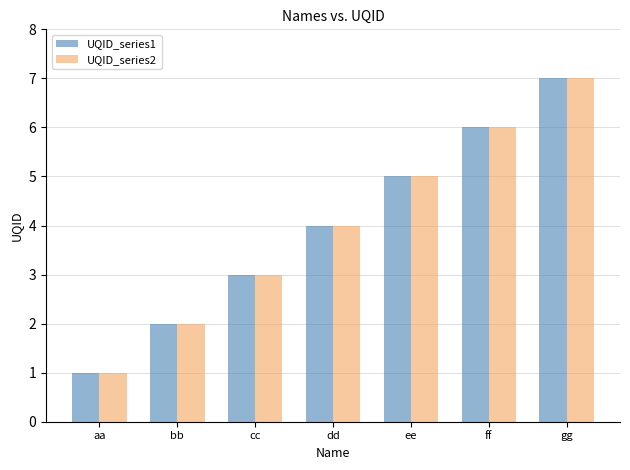

Are the bars grouped side by side (vs. stacked)?

Yes